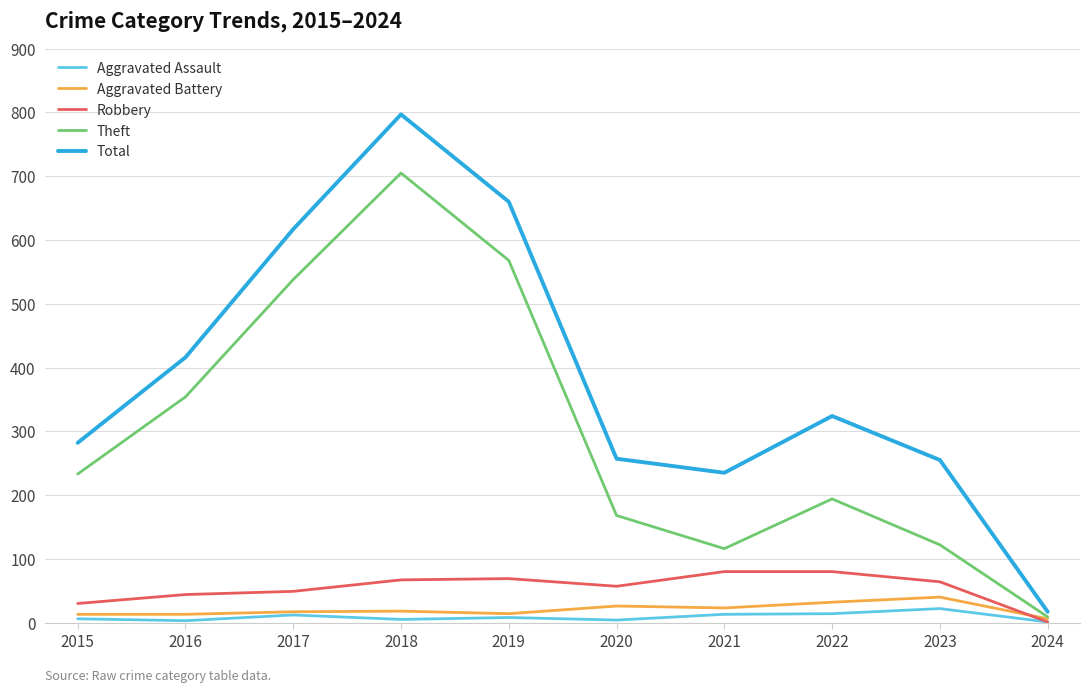

What is the sum of the Total values at 2024 and 2022?

341